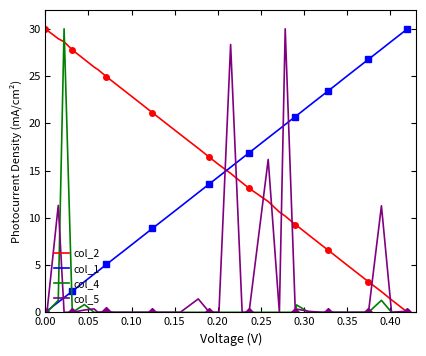

What is the highest value of the col_4 series?

30.0